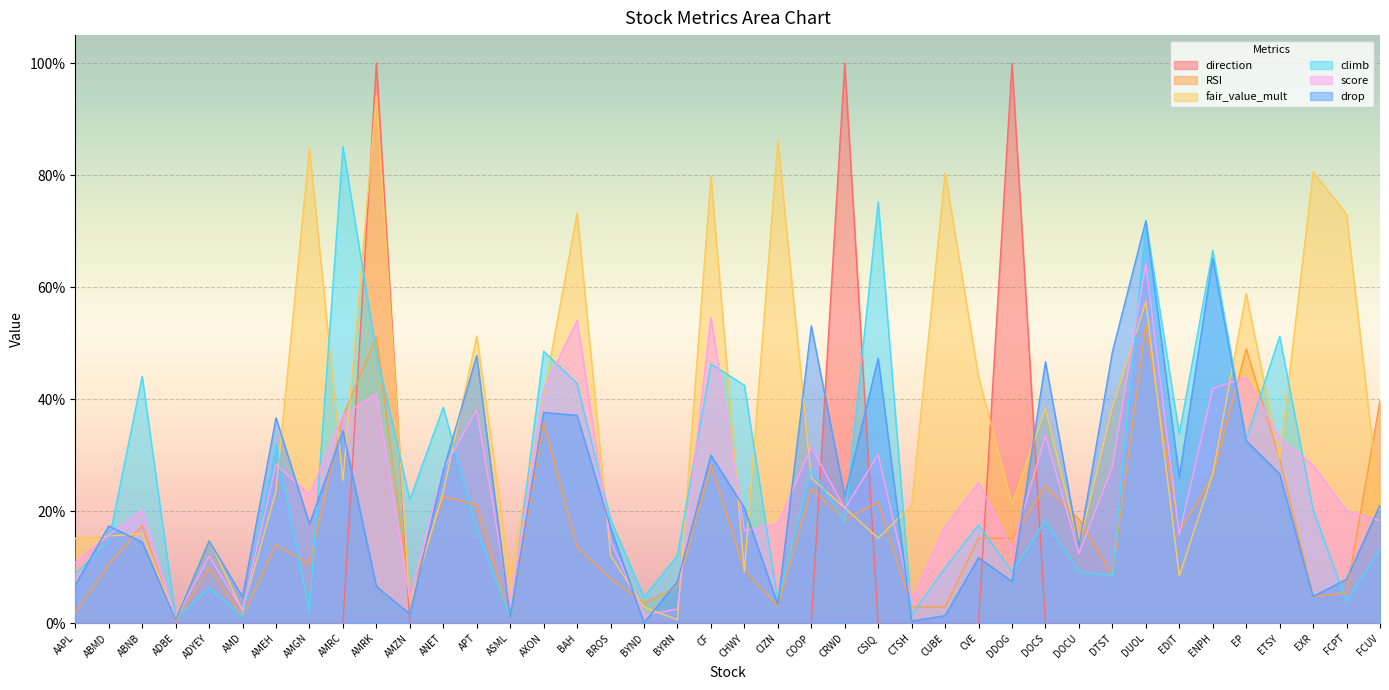

What is the difference between the second highest and second lowest values in the score series?

0.5